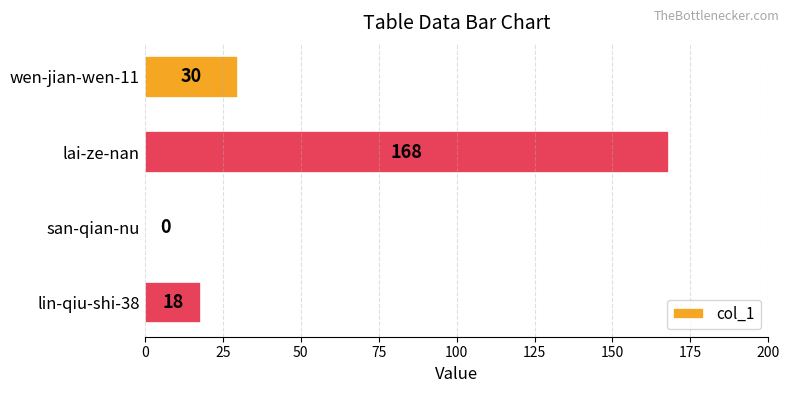

What is the sum of all values?

216